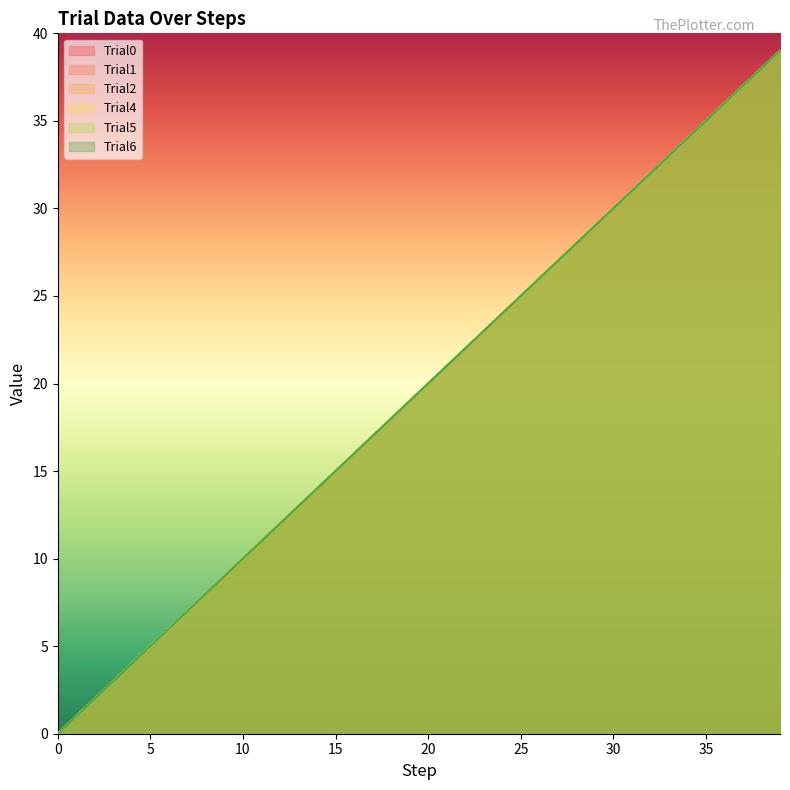

What is the average value of the Trial2 series?

20